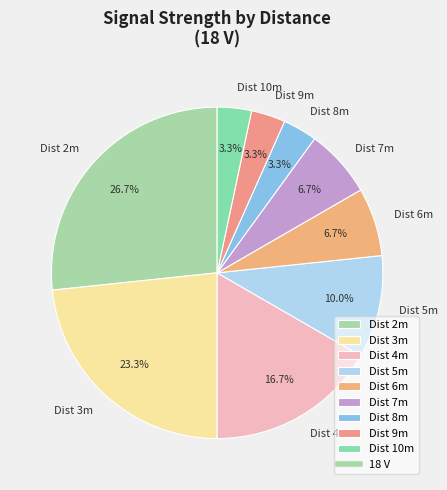

How many segments does this pie chart have?

9